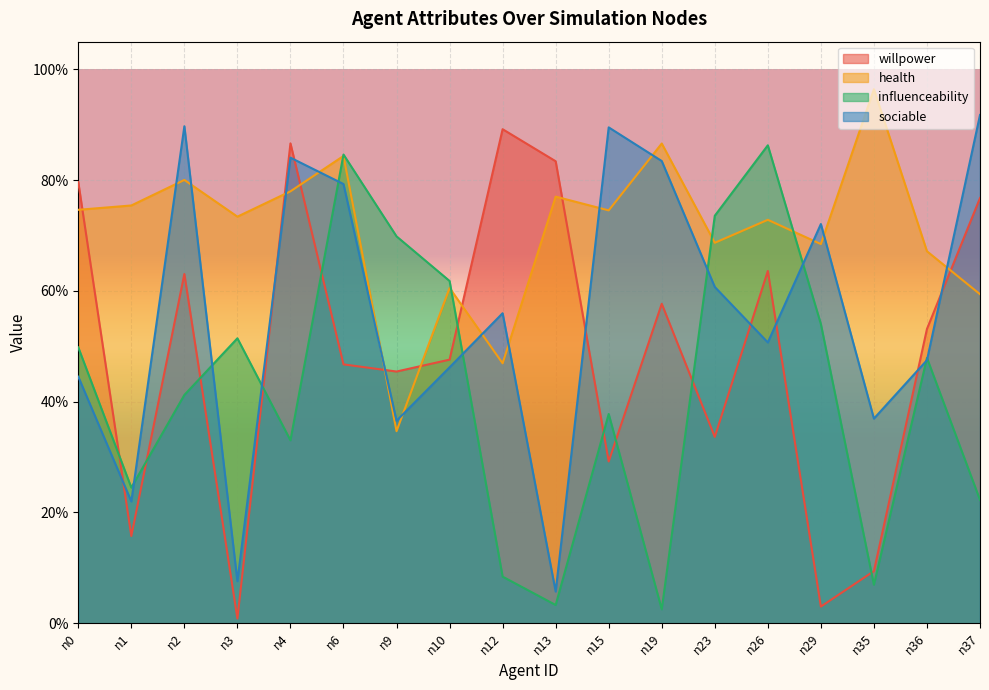

Reading left to right, transcribe all the data shown in this chart.

willpower: n0=0.8	n1=0.2	n2=0.6	n3=0.0	n4=0.9	n6=0.5	n9=0.5	n10=0.5	n12=0.9	n13=0.8	n15=0.3	n19=0.6	n23=0.3	n26=0.6	n29=0.0	n35=0.1	n36=0.5	n37=0.8
health: n0=0.7	n1=0.8	n2=0.8	n3=0.7	n4=0.8	n6=0.8	n9=0.3	n10=0.6	n12=0.5	n13=0.8	n15=0.7	n19=0.9	n23=0.7	n26=0.7	n29=0.7	n35=1.0	n36=0.7	n37=0.6
influenceability: n0=0.5	n1=0.2	n2=0.4	n3=0.5	n4=0.3	n6=0.8	n9=0.7	n10=0.6	n12=0.1	n13=0.0	n15=0.4	n19=0.0	n23=0.7	n26=0.9	n29=0.5	n35=0.1	n36=0.5	n37=0.2
sociable: n0=0.4	n1=0.2	n2=0.9	n3=0.1	n4=0.8	n6=0.8	n9=0.4	n10=0.5	n12=0.6	n13=0.1	n15=0.9	n19=0.8	n23=0.6	n26=0.5	n29=0.7	n35=0.4	n36=0.5	n37=0.9